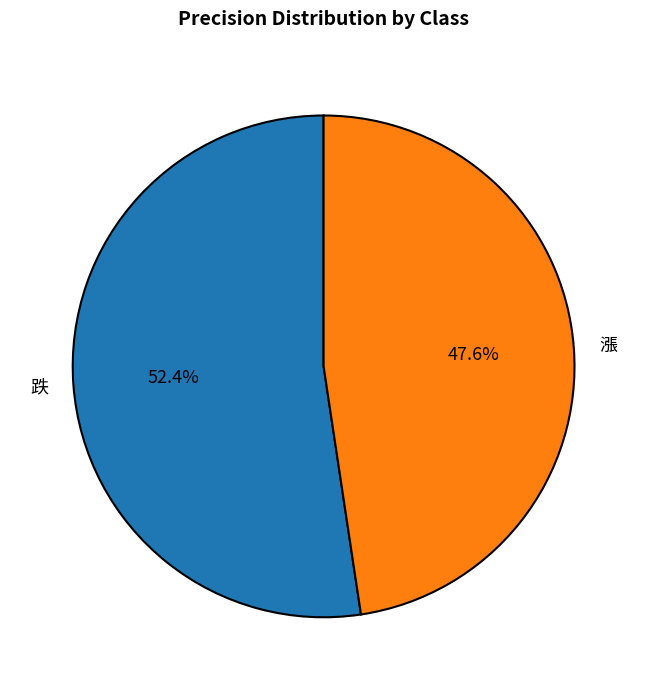

What percentage is the 跌 slice, to the nearest percent?

52%